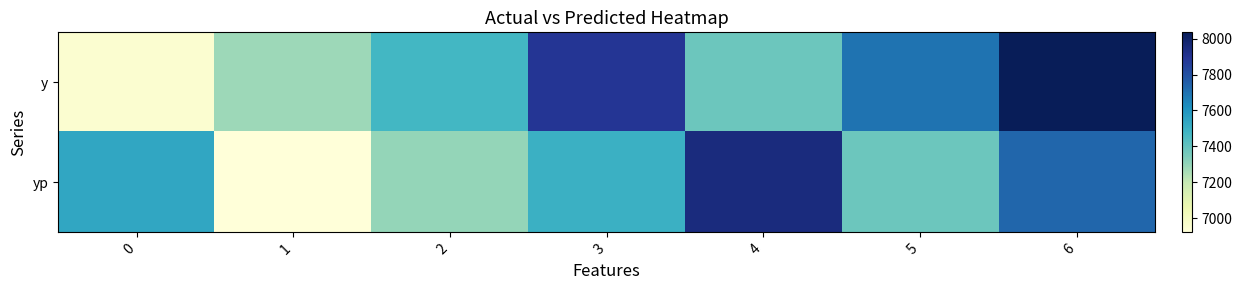

Reading right to left, what are all the values shown in this chart?

row_0: 6=8035.0	5=7700.0	4=7380.0	3=7890.0	2=7470.0	1=7280.0	0=6955.0
row_1: 6=7733.7	5=7379.1	4=7946.7	3=7498.7	2=7296.8	1=6921.6	0=7536.5